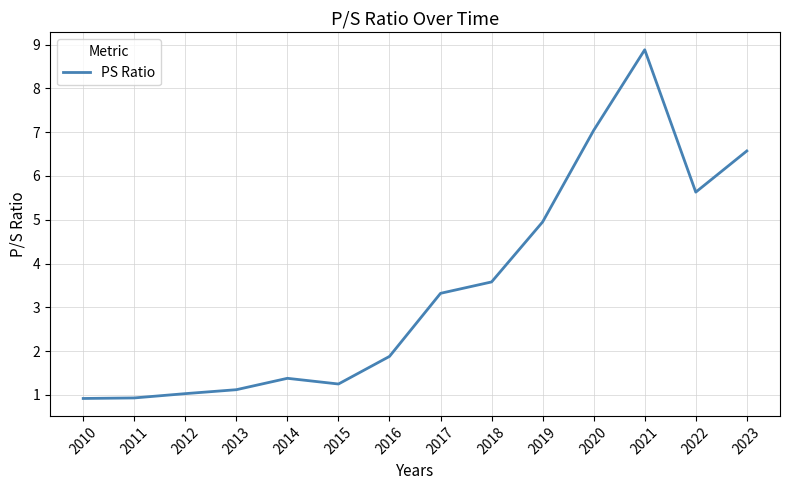

Which label corresponds to the largest value in the chart?

2021